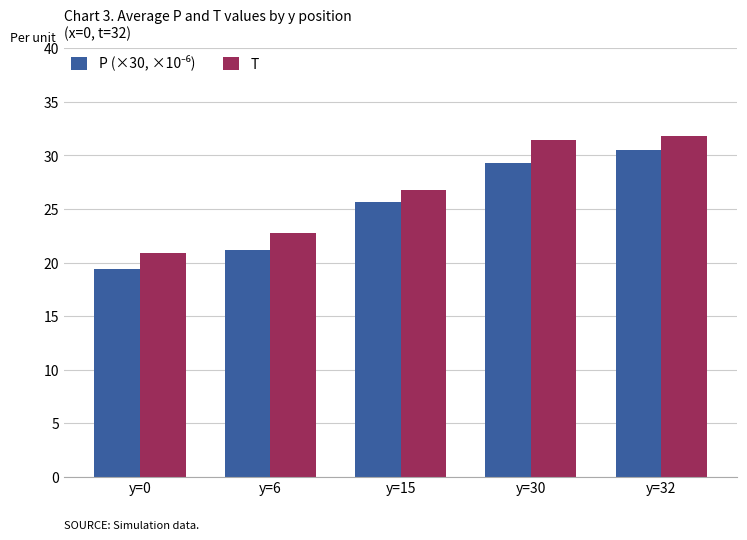

Is it true that T equals 18.6 at y=32?

False